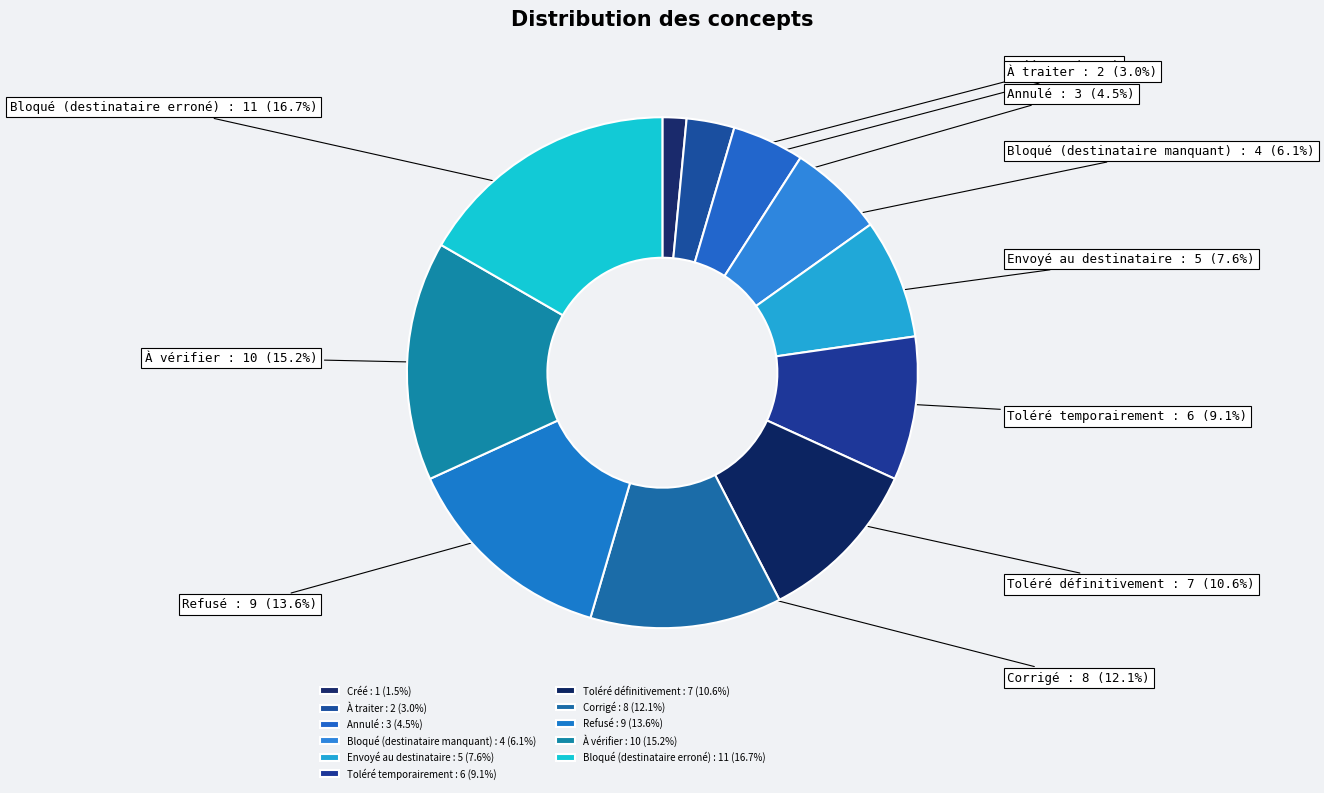

What percentage is the Bloqué (destinataire erroné) slice, to the nearest percent?

17%